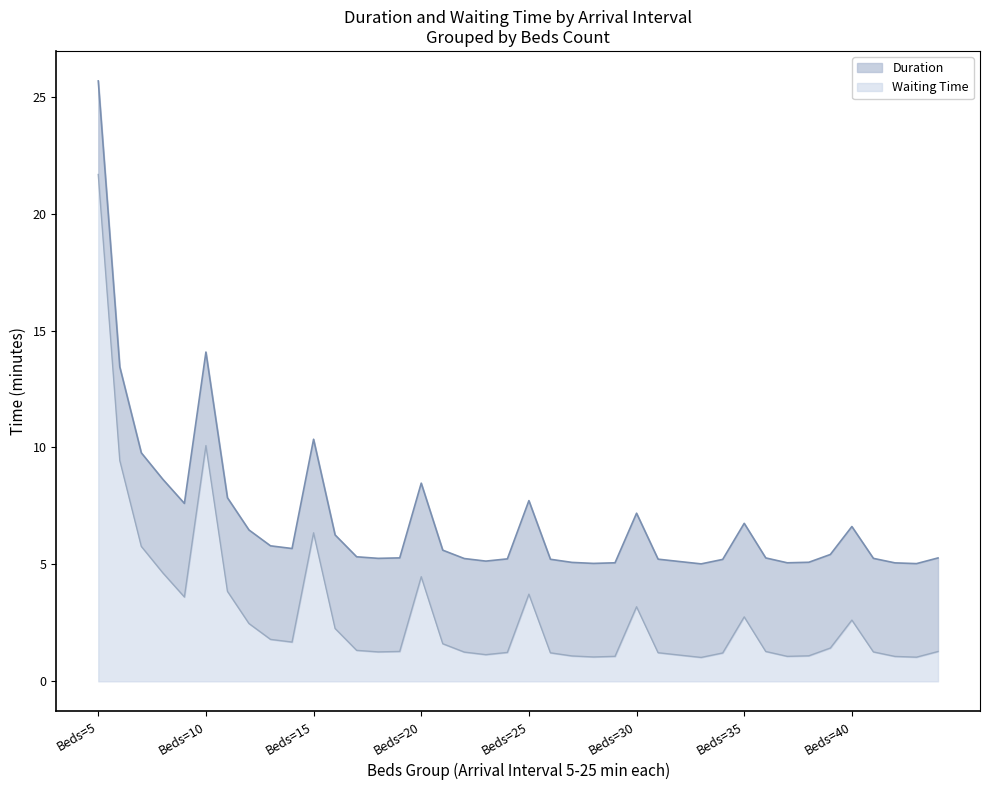

At which category is the sum across all series the highest?

Beds=5